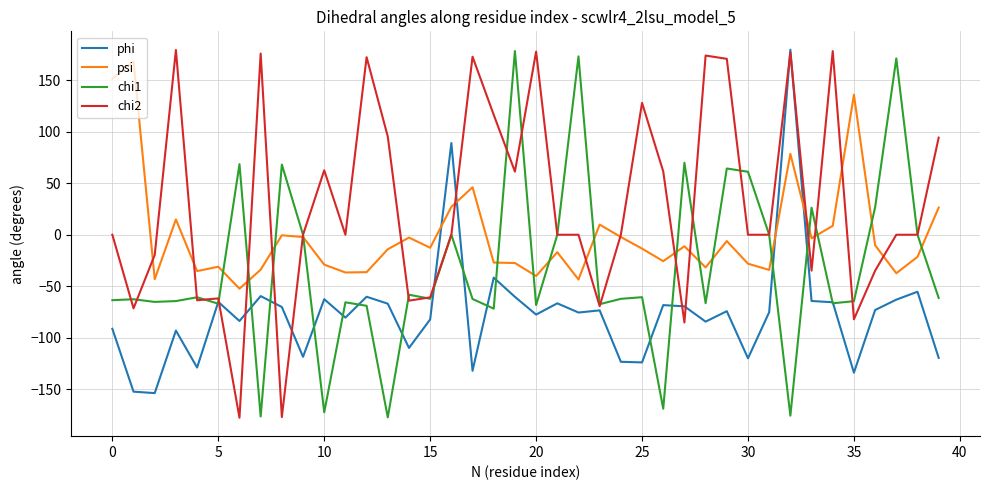

Rank the series by their average value, from highest to lowest.

chi2, psi, chi1, phi